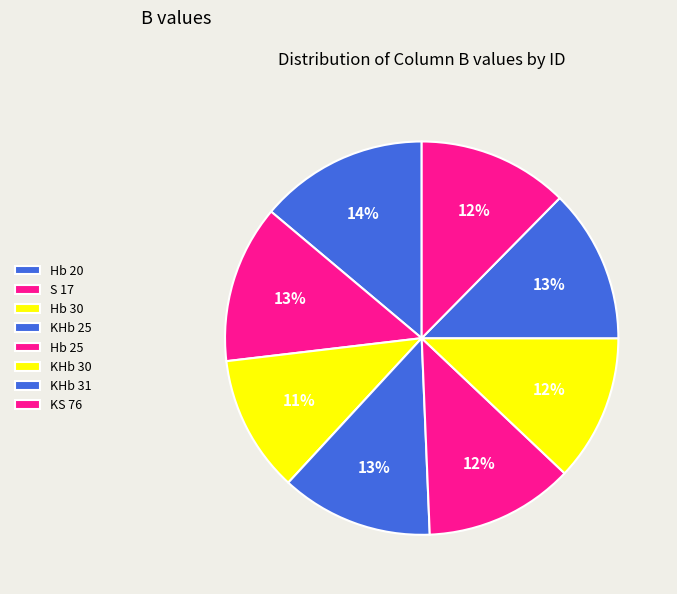

To the nearest percent, what percentage of the pie is KS 76?

12%